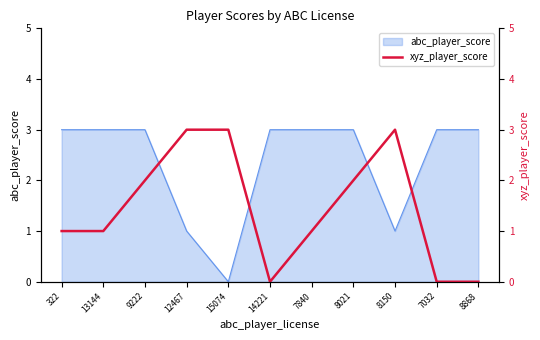

Reading left to right, list all the values displayed in this chart.

322=1	13144=1	9222=2	12467=3	15074=3	14221=0	7840=1	8021=2	8150=3	7032=0	8868=0